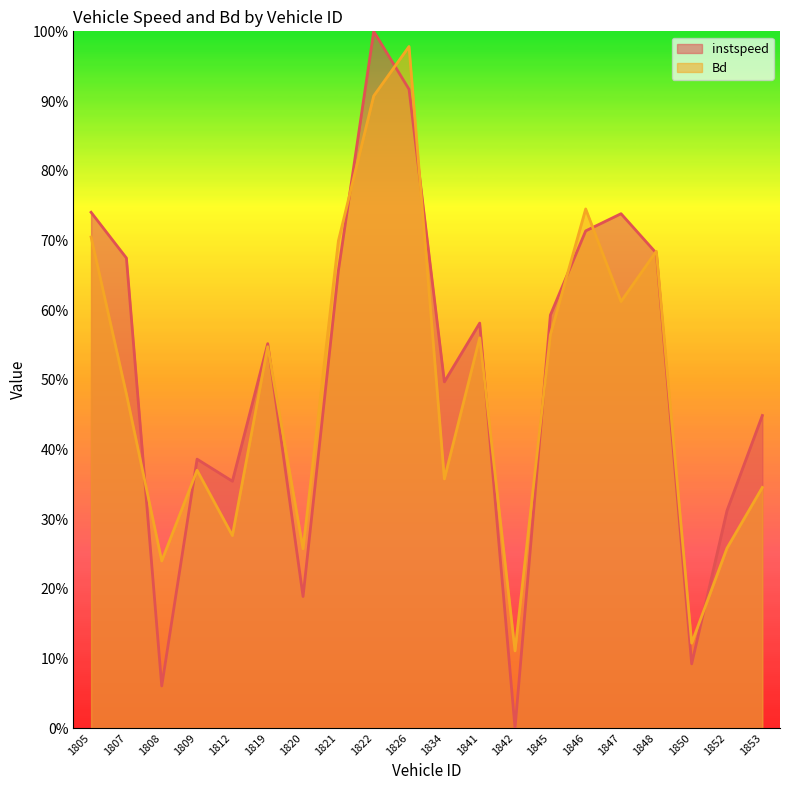

Between 1808 and 1821, which is larger?

1821